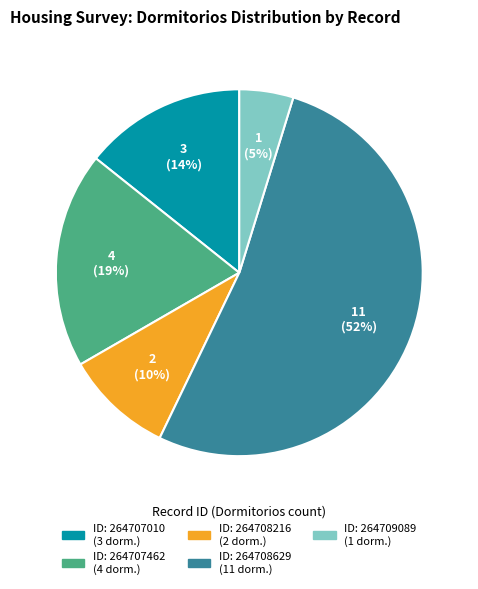

How many slices are in this pie chart?

5